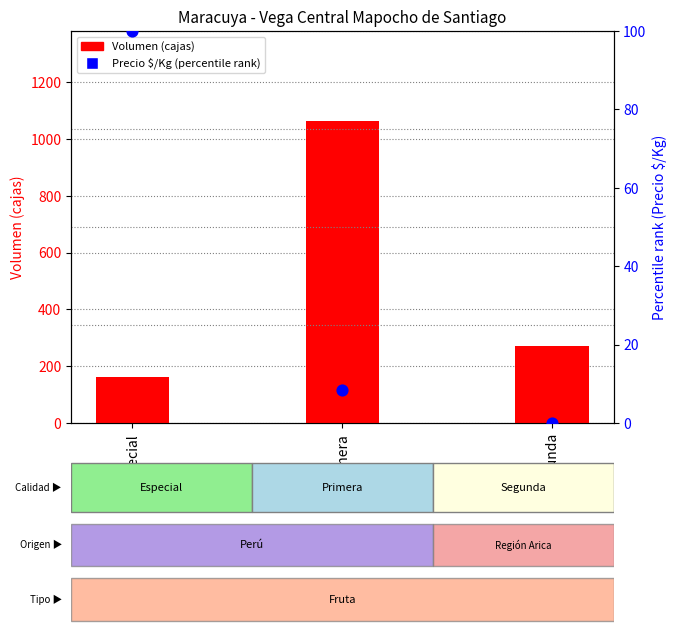

At which category is the sum across all series the highest?

Primera